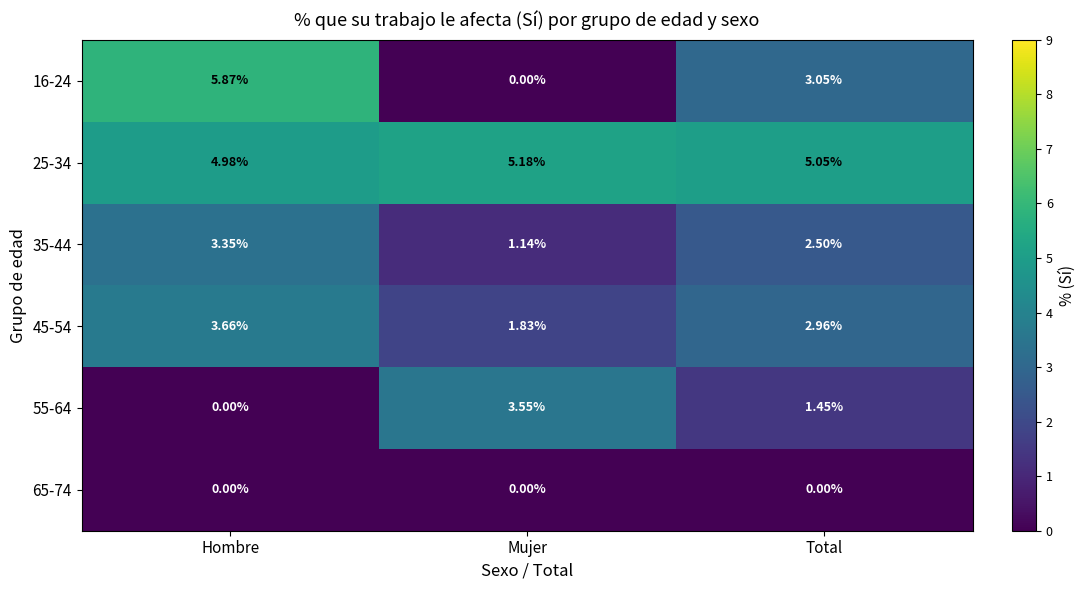

Which category has the highest value across all series?

Hombre